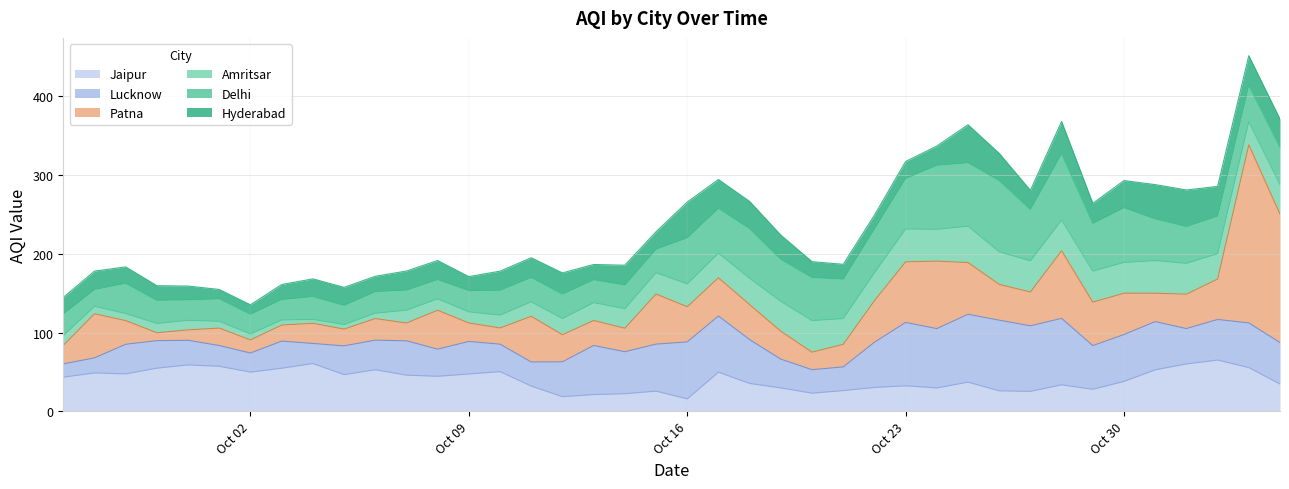

Rank the categories by Amritsar value from highest to lowest.

25-10-2017, 23-10-2017, 31-10-2017, 26-10-2017, 24-10-2017, 20-10-2017, 27-10-2017, 29-10-2017, 01-11-2017, 30-10-2017, 28-10-2017, 19-10-2017, 04-11-2017, 22-10-2017, 18-10-2017, 21-10-2017, 02-11-2017, 17-10-2017, 03-11-2017, 16-10-2017, 15-10-2017, 14-10-2017, 13-10-2017, 12-10-2017, 11-10-2017, 07-10-2017, 10-10-2017, 08-10-2017, 09-10-2017, 26-09-2017, 30-09-2017, 29-09-2017, 27-09-2017, 28-09-2017, 01-10-2017, 02-10-2017, 06-10-2017, 03-10-2017, 05-10-2017, 04-10-2017